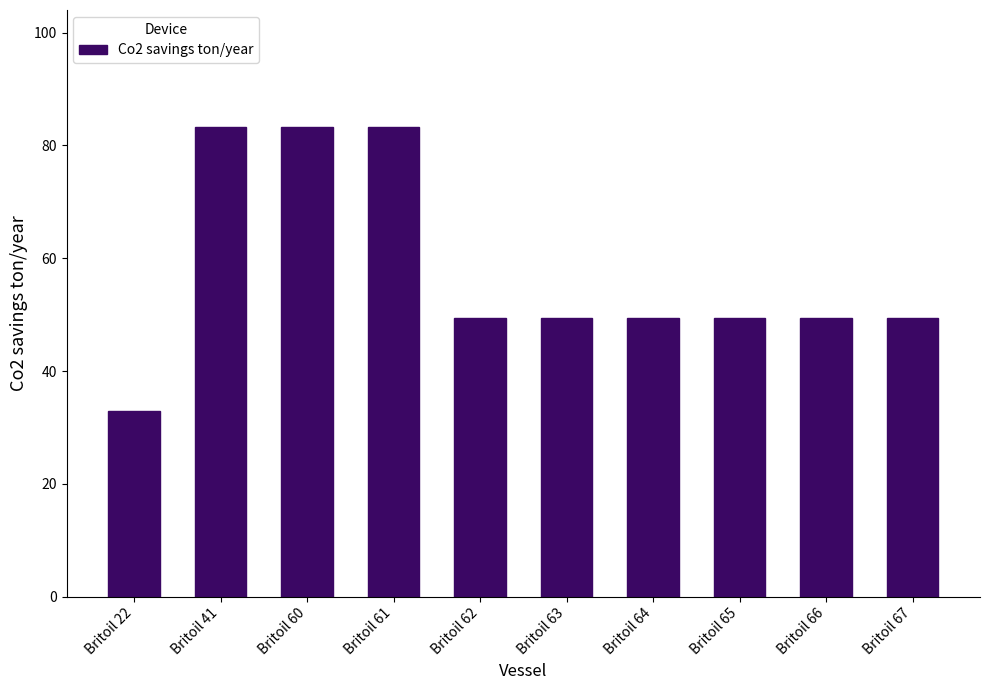

How many distinct data groups are displayed?

1